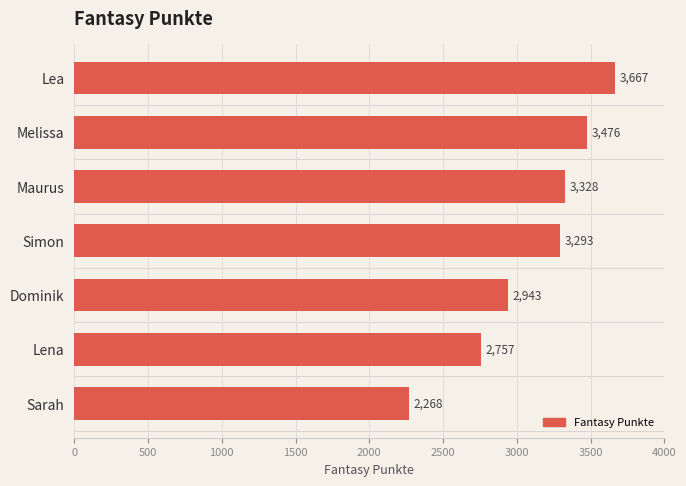

How many series are shown in this chart?

1